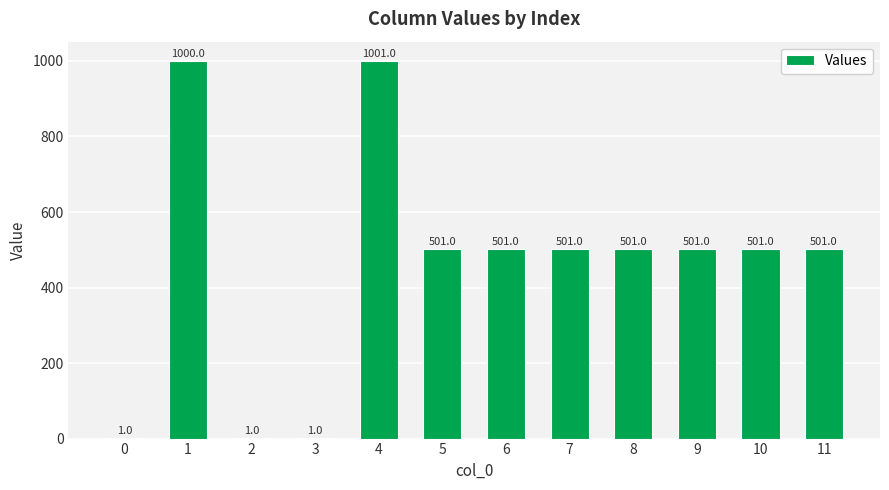

Is it true that the value at 8 is 501.0?

True